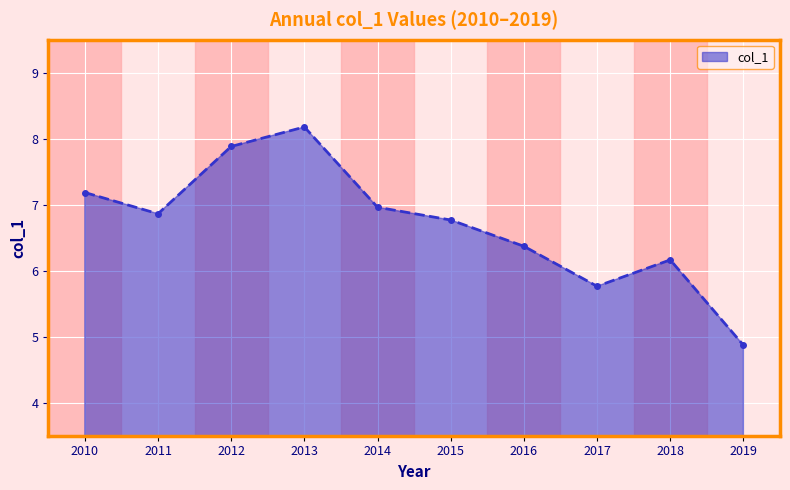

True or false: the data shows 10.1 at 2014.

False